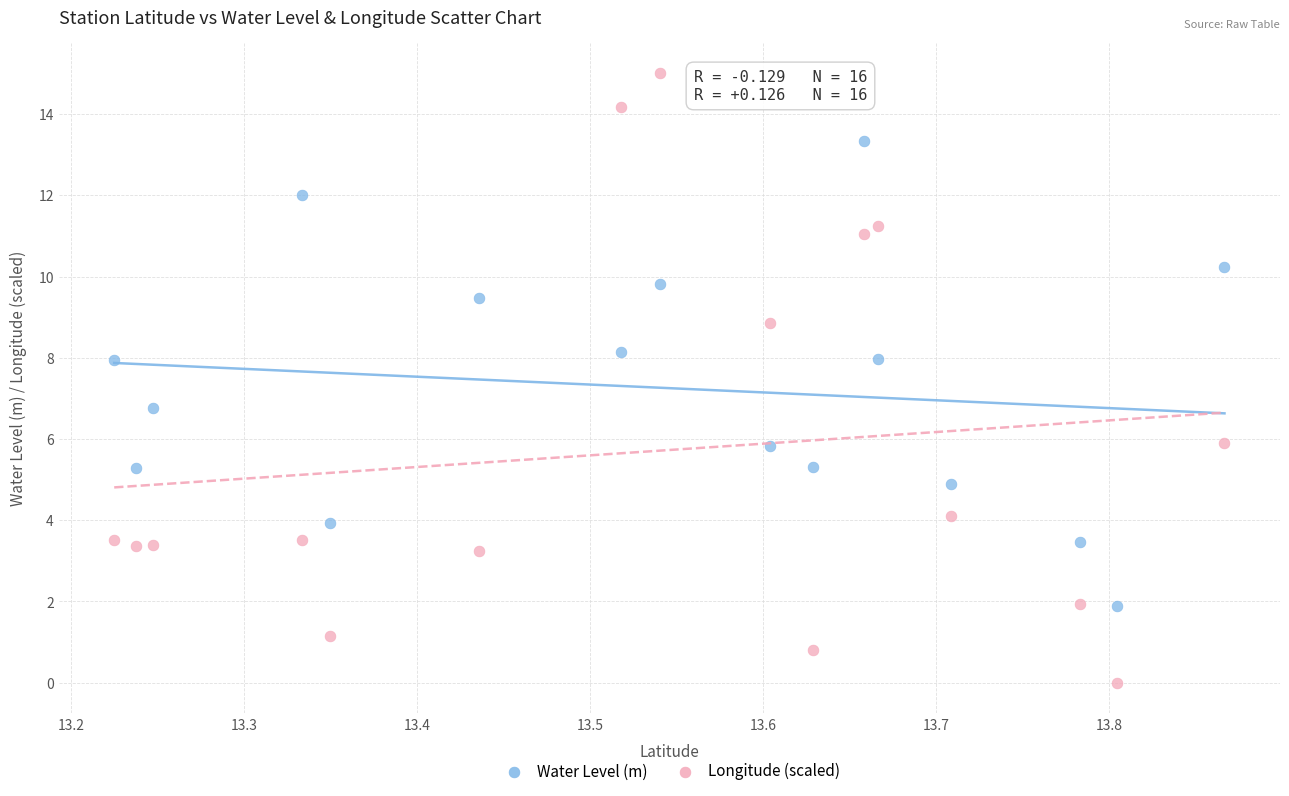

What are all the series names shown in the legend?

Water Level (m), Longitude (scaled)